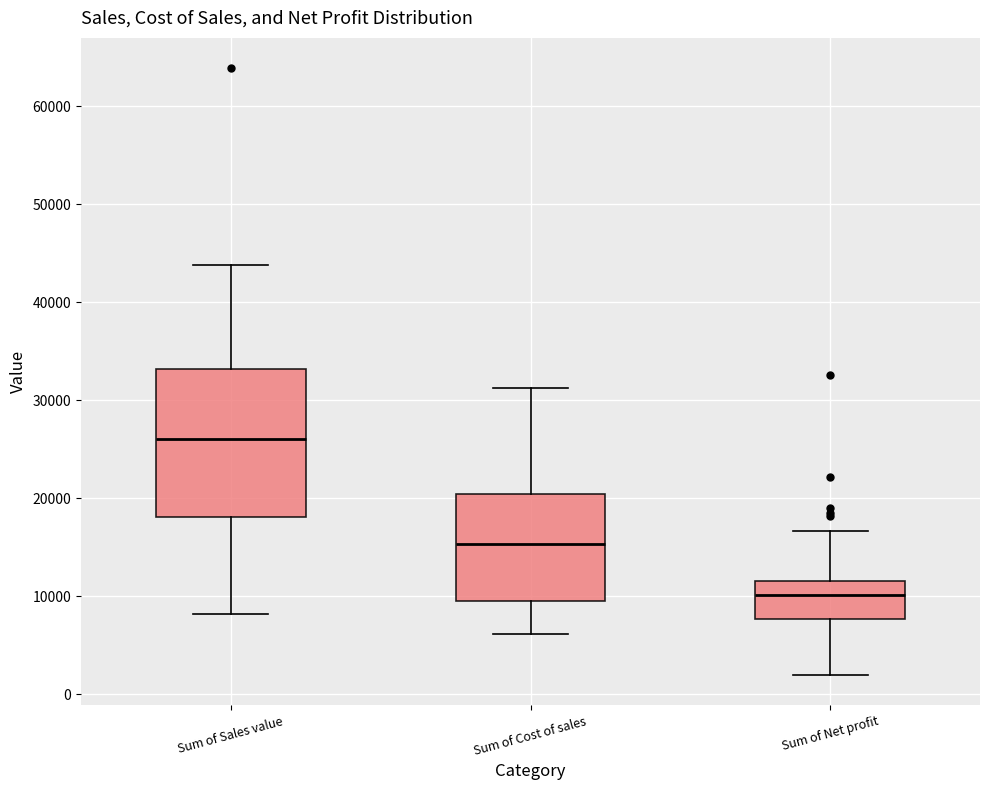

Which box is the tallest, from its lower edge to its upper edge?

Sum of Sales value